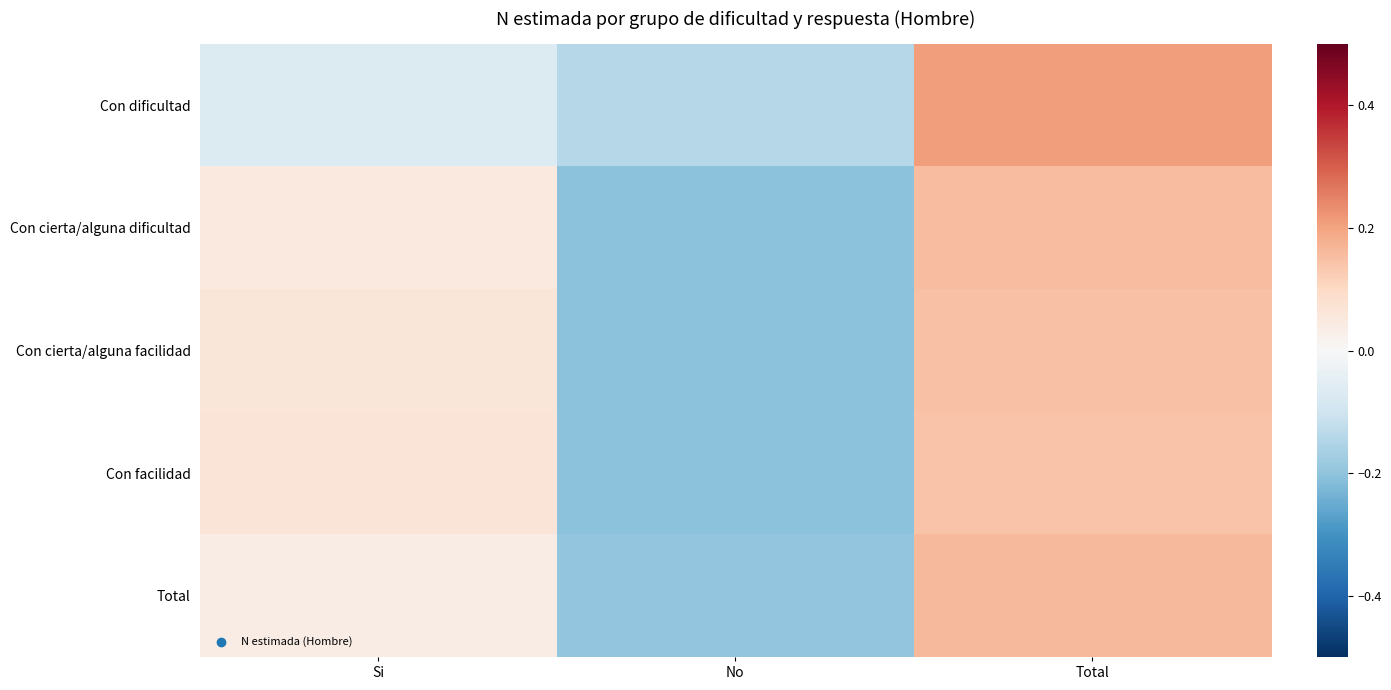

Between Si and Total, which series saw the biggest shift?

Con dificultad